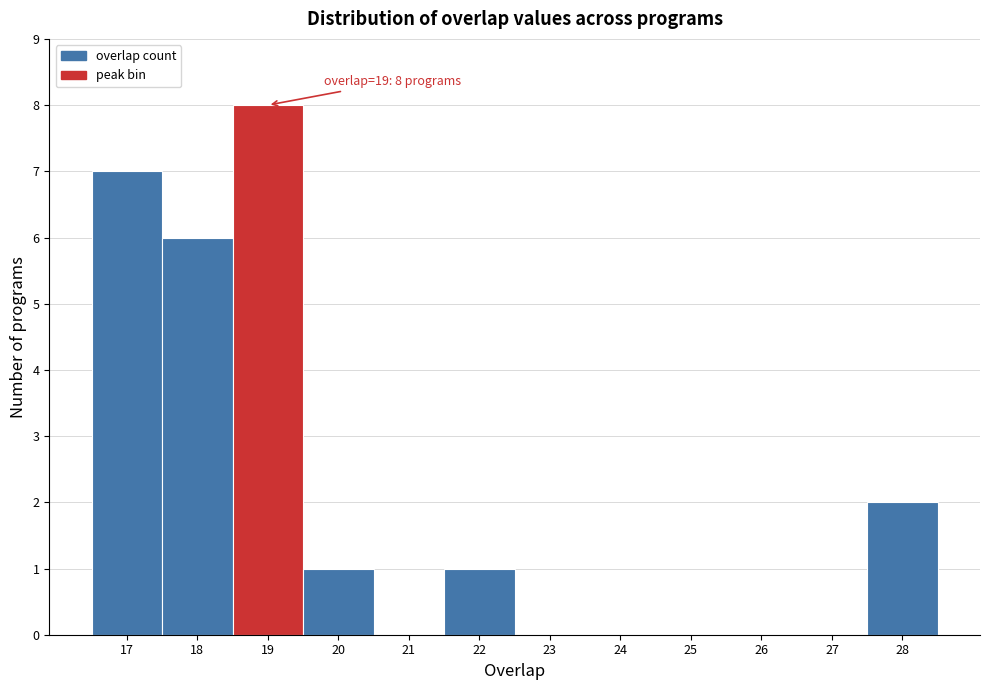

Over which range of the x-axis is the bar tallest?

18.5 to 19.5